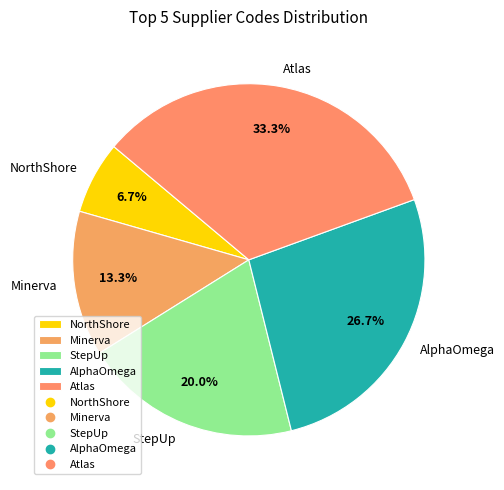

What is the smallest slice in the pie chart?

NorthShore